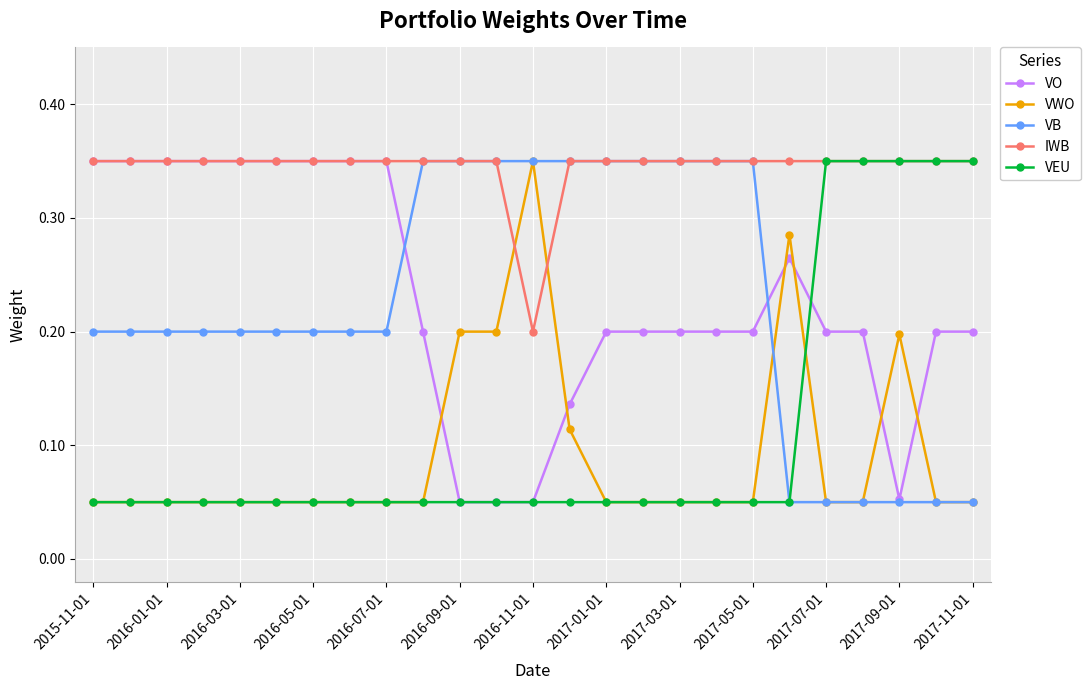

What is the value of the VB point at the 2nd from the left?

0.2